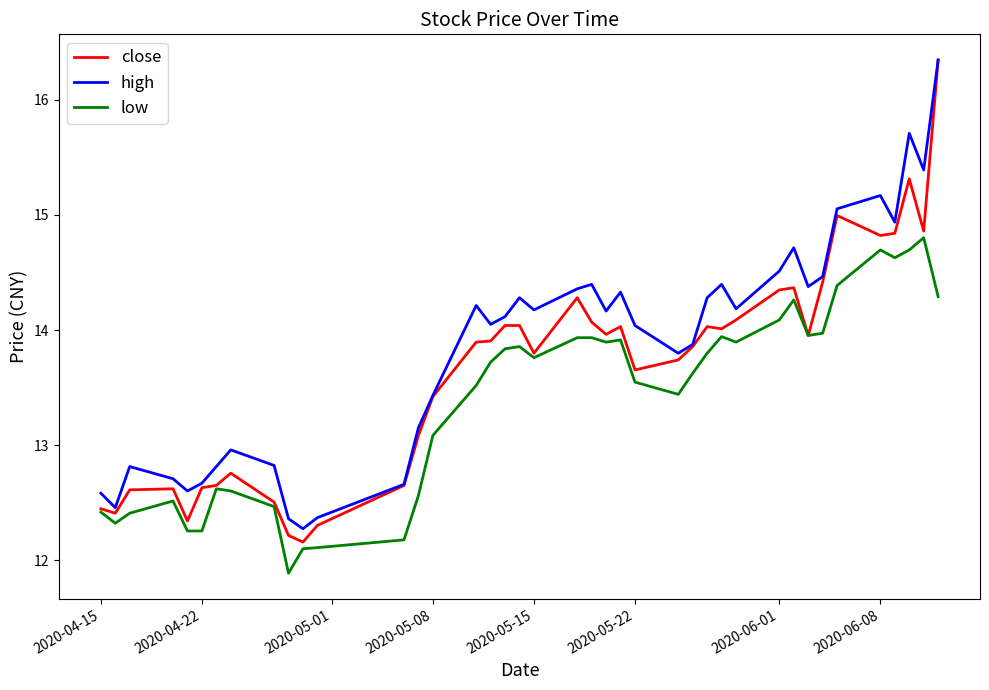

What is the lowest value of the low series?

11.9